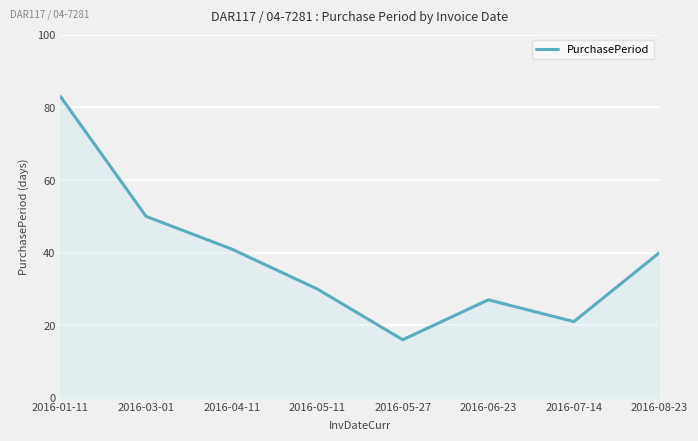

What is the difference between the values at 2016-08-23 and 2016-05-27?

24